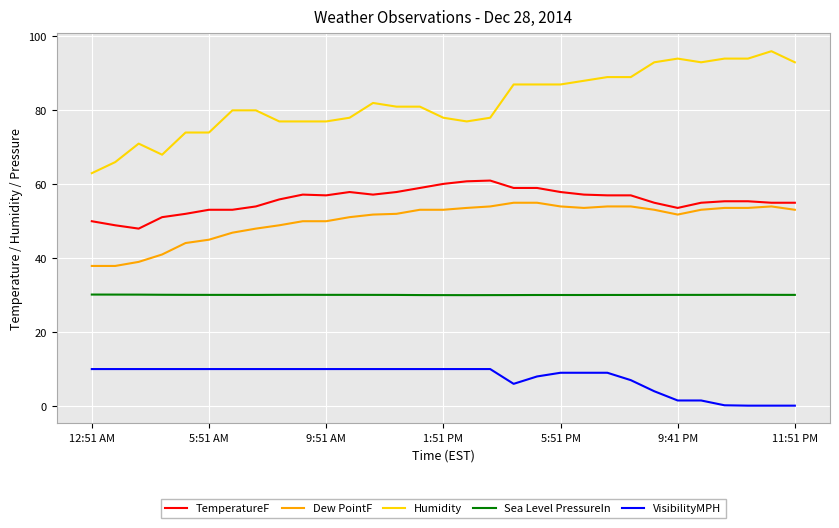

What is the lowest value of the TemperatureF series?

48.0